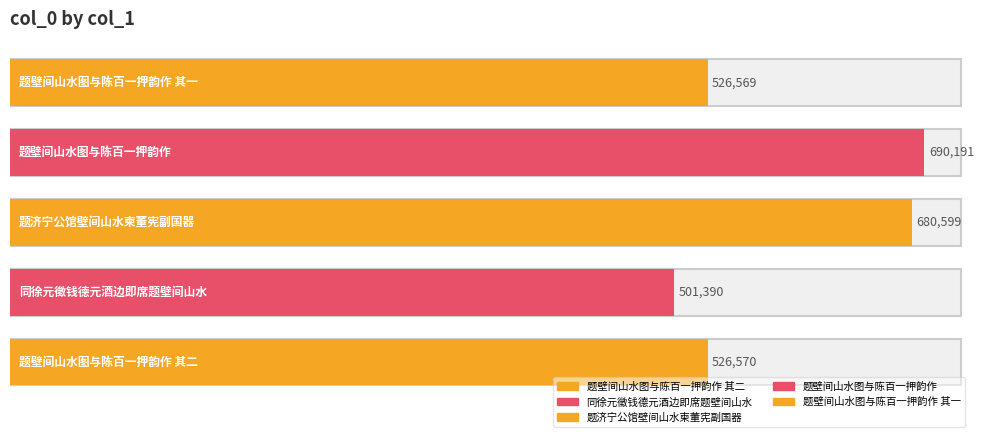

List the labels in order of value, largest first.

题壁间山水图与陈百一押韵作, 题济宁公馆壁间山水柬董宪副国器, 题壁间山水图与陈百一押韵作 其二, 题壁间山水图与陈百一押韵作 其一, 同徐元徵钱德元酒边即席题壁间山水